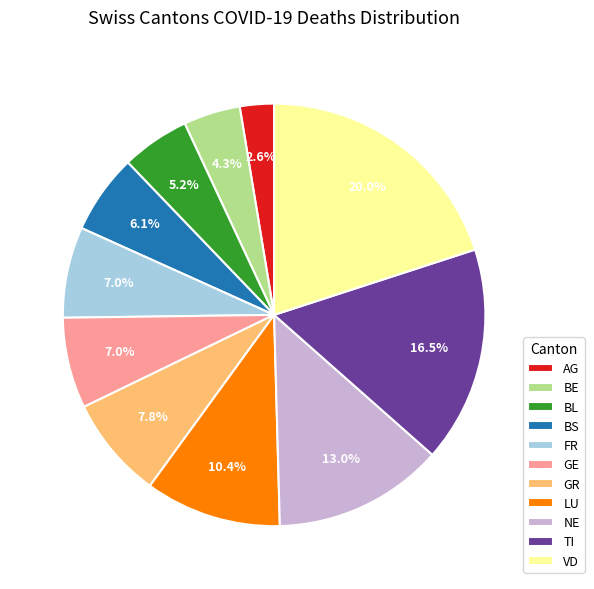

Is there any slice that represents more than half of the pie?

No